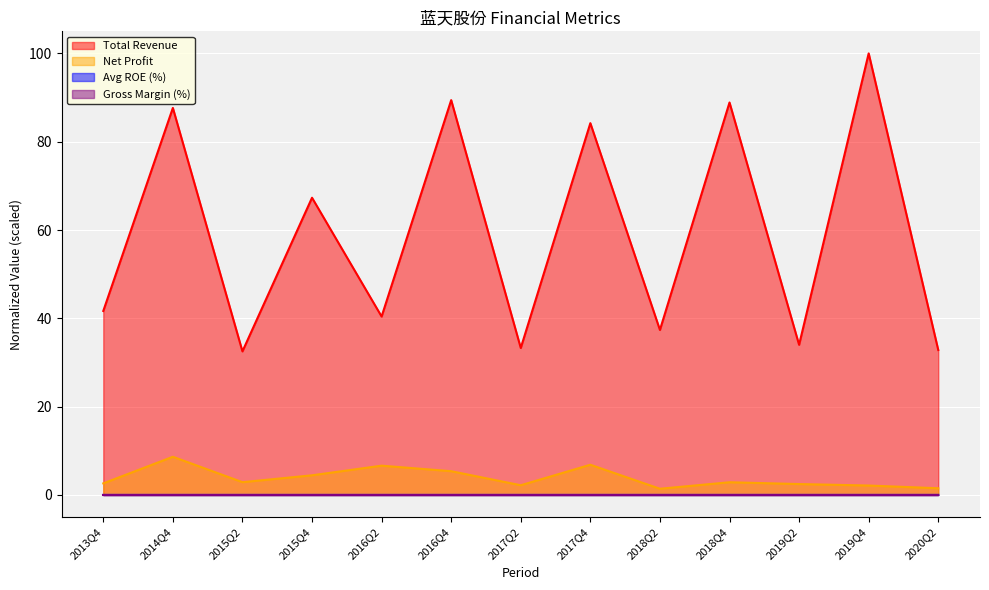

Which series has the largest range (max minus min)?

Total Revenue